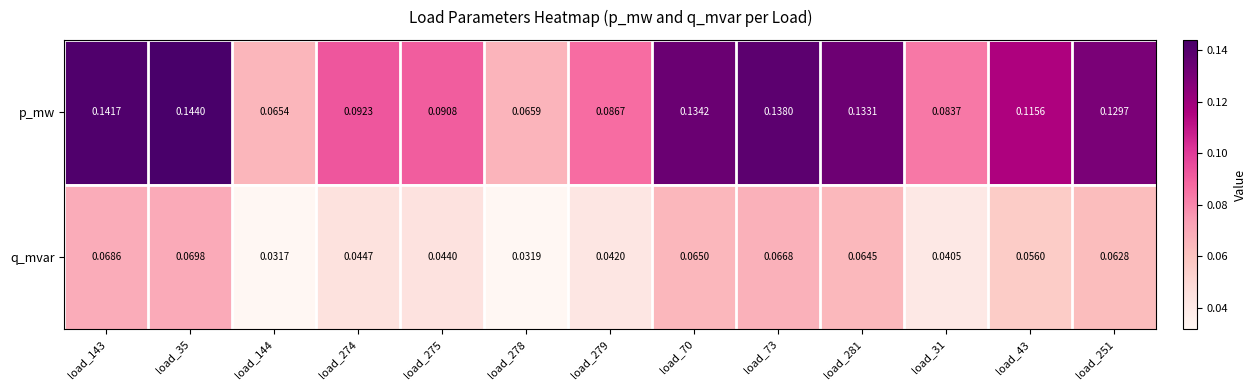

Which series has the largest total across all categories?

p_mw